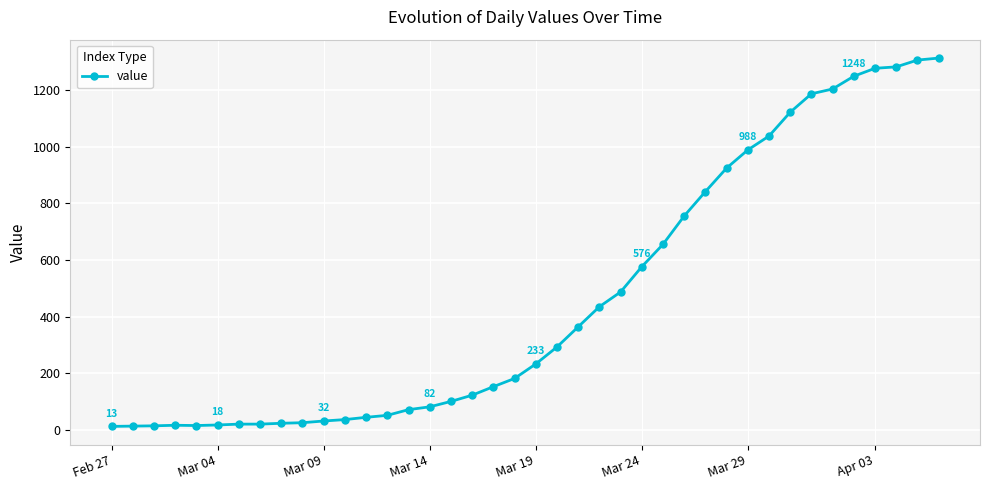

What is the sum of all values?

18584